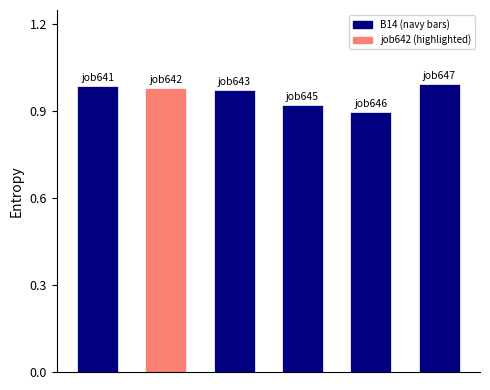

What is the sum of all values?

5.8